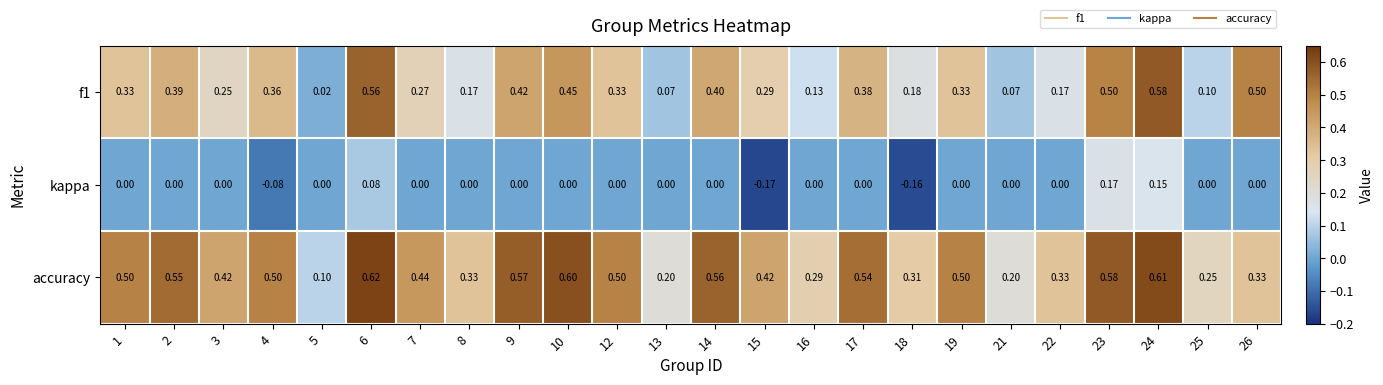

Between 8 and 12, which series saw the biggest shift?

accuracy